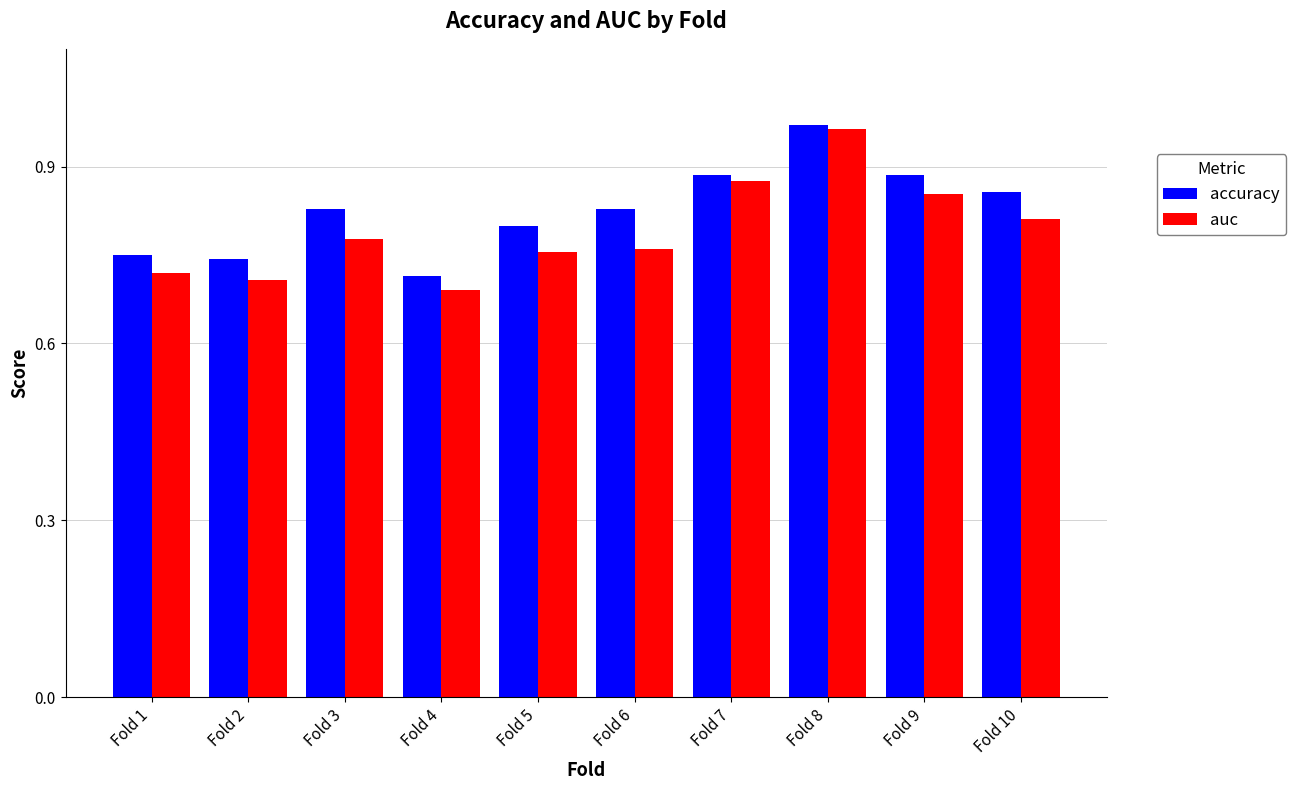

How many accuracy values are between 0 and 1?

10